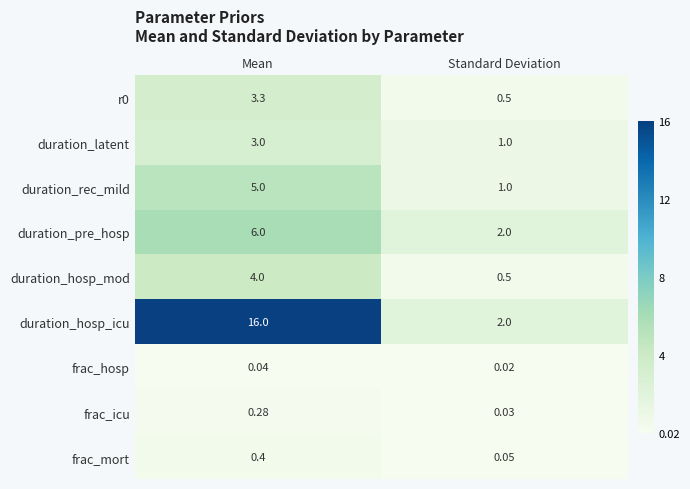

Rank the categories by duration_hosp_icu value from lowest to highest.

Standard Deviation, Mean